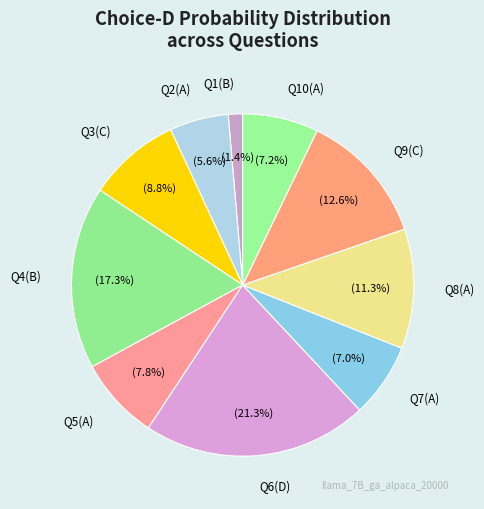

Count the number of slices in the pie.

10